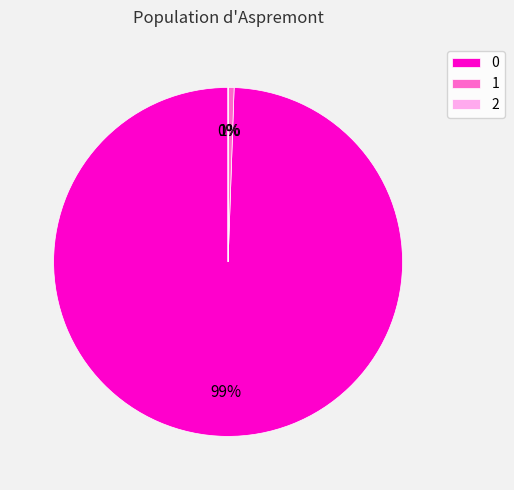

Does 0 represent more than half of the total?

Yes